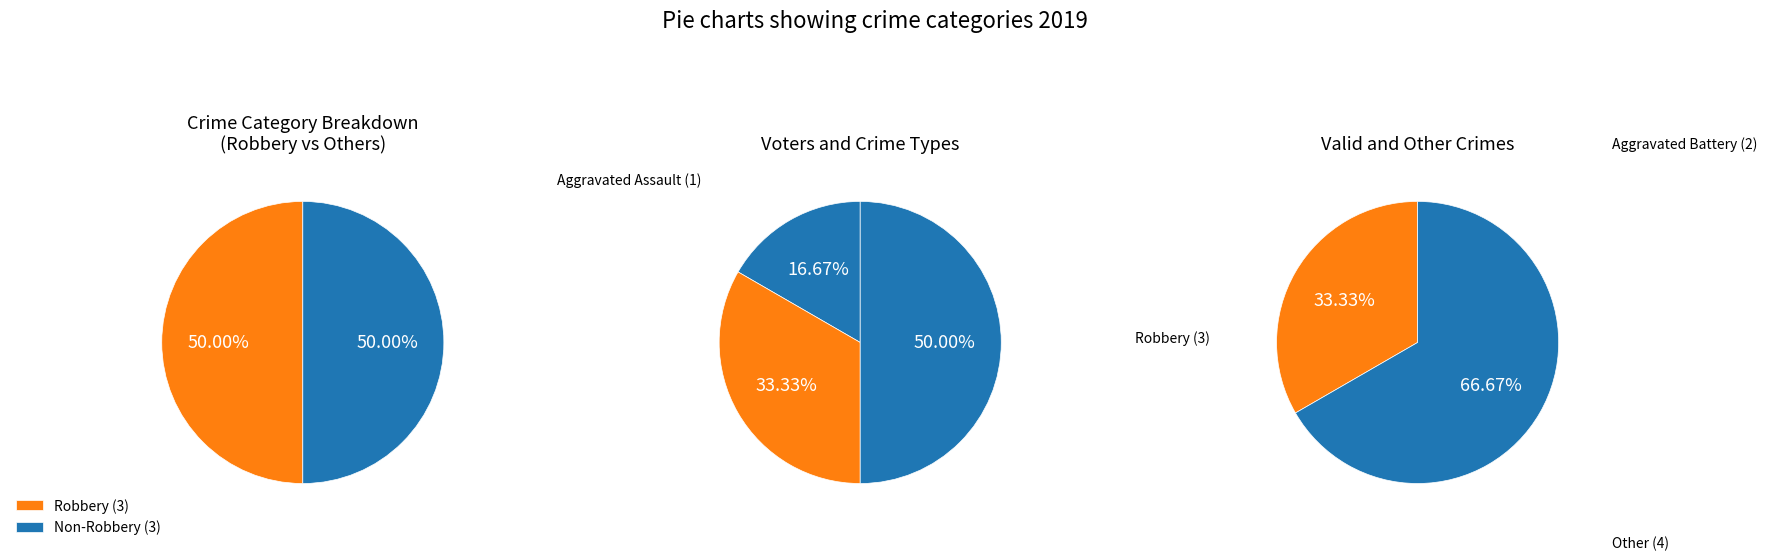

What percentage is the Robbery slice, to the nearest percent?

50%